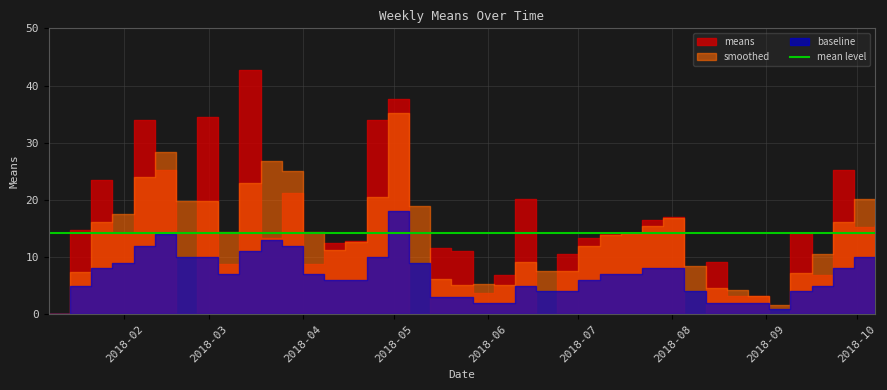

Which has a higher value, 2018-05-13 or 2018-02-11?

2018-02-11